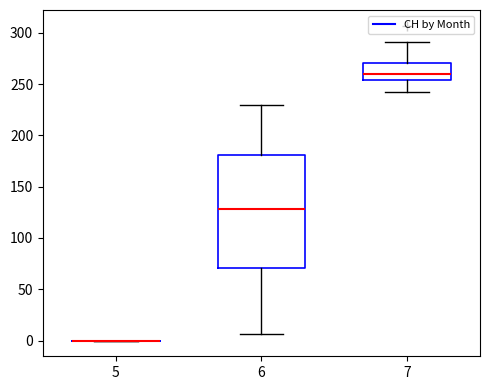

Reading left to right, read every box against the y-axis: the position of its median line, the range the box covers, and the ends of its whiskers. The values are not printed on the chart, so give them approximately, as read against the axis.

5: box collapsed to a line at 0, whiskers 0 to 0
6: median 130, box 70 to 180, whiskers 5 to 230
7: median 260, box 255 to 270, whiskers 240 to 290